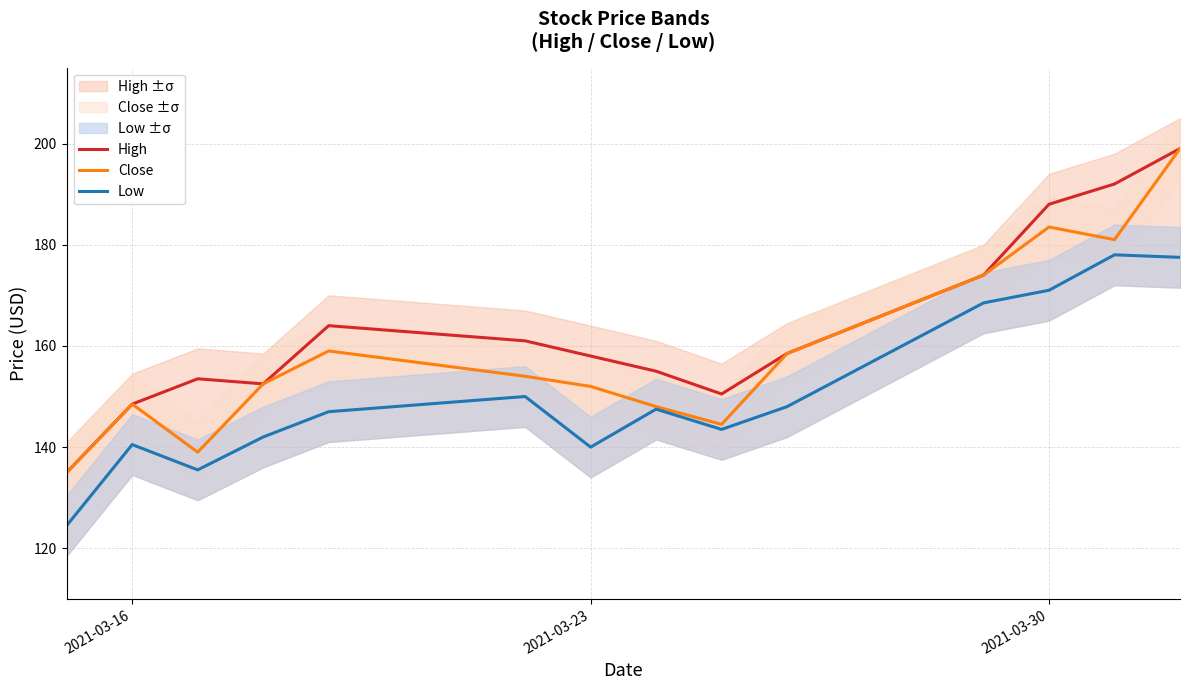

What is the lowest value of the High series?

135.0